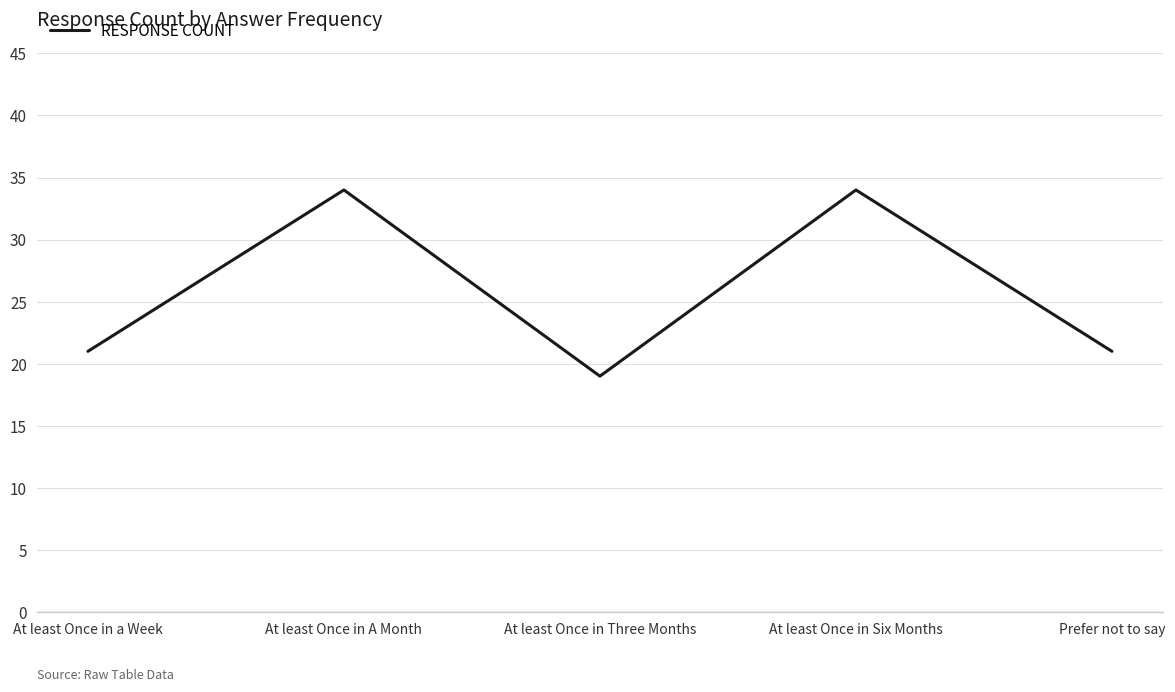

Approximately how many times larger is the value at Prefer not to say compared to At least Once in Six Months?

0.6